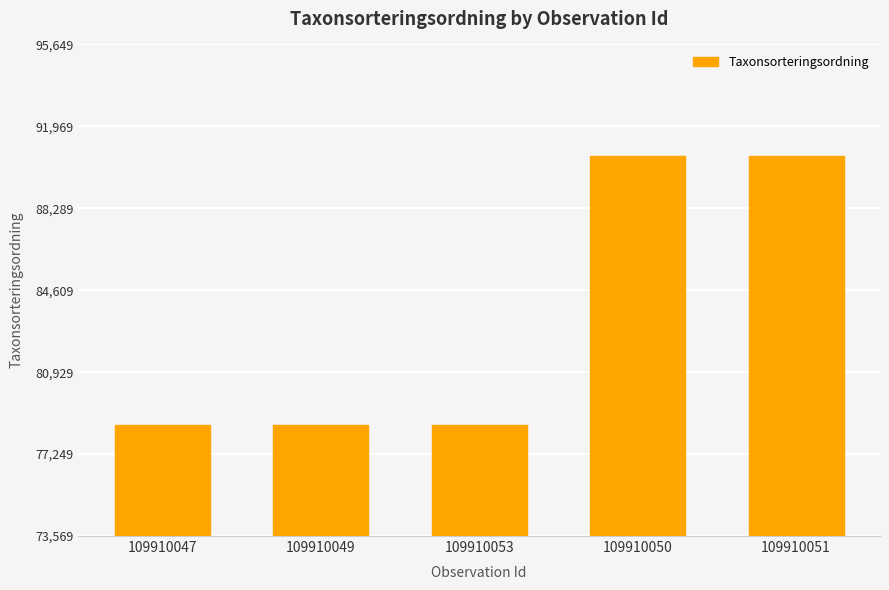

What is the difference between the values at 109910051 and 109910047?

12078